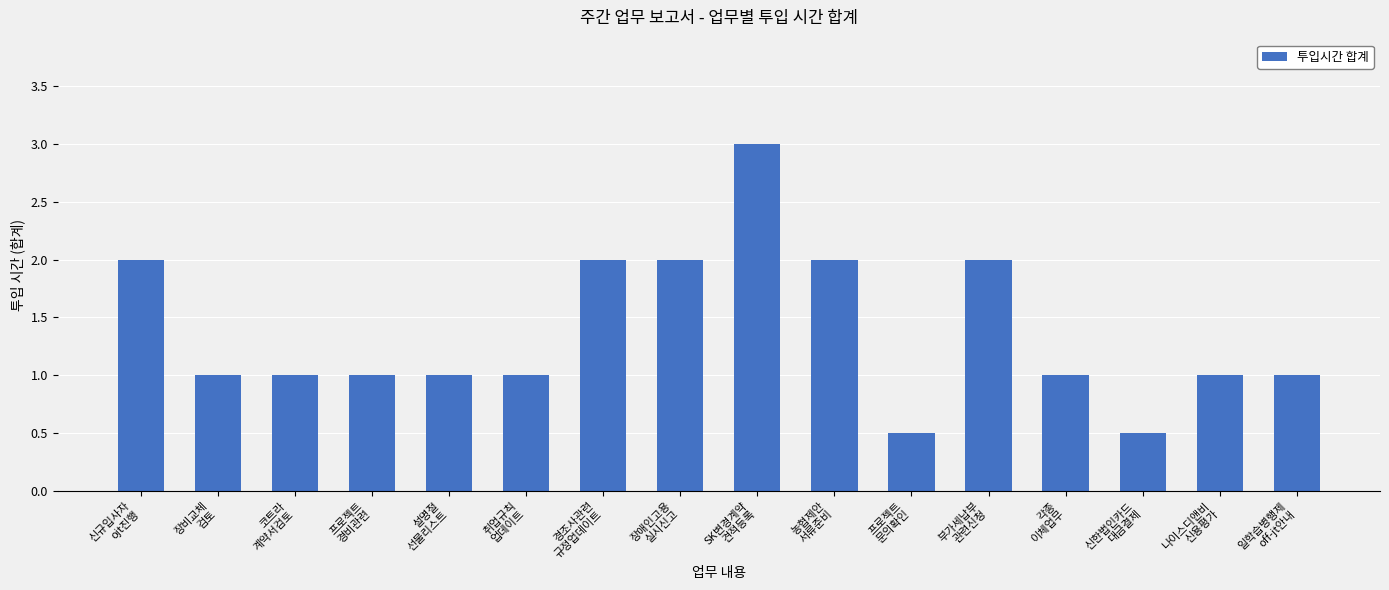

Which category has the highest value across all series?

SK변경계약
견적등록